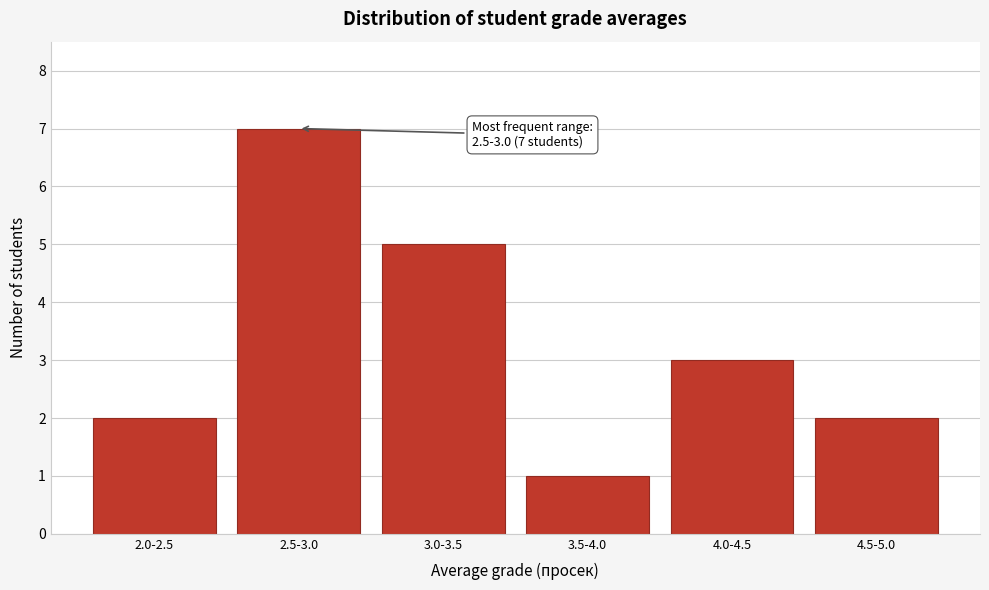

Reading right to left, extract all data points from this chart.

4.5-5.0=2	4.0-4.5=3	3.5-4.0=1	3.0-3.5=5	2.5-3.0=7	2.0-2.5=2